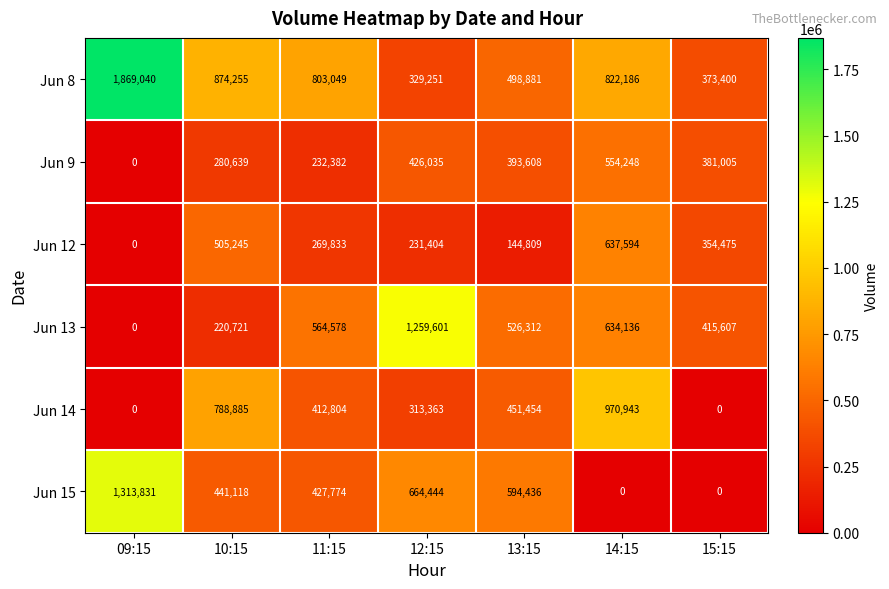

How many series are shown in this chart?

6